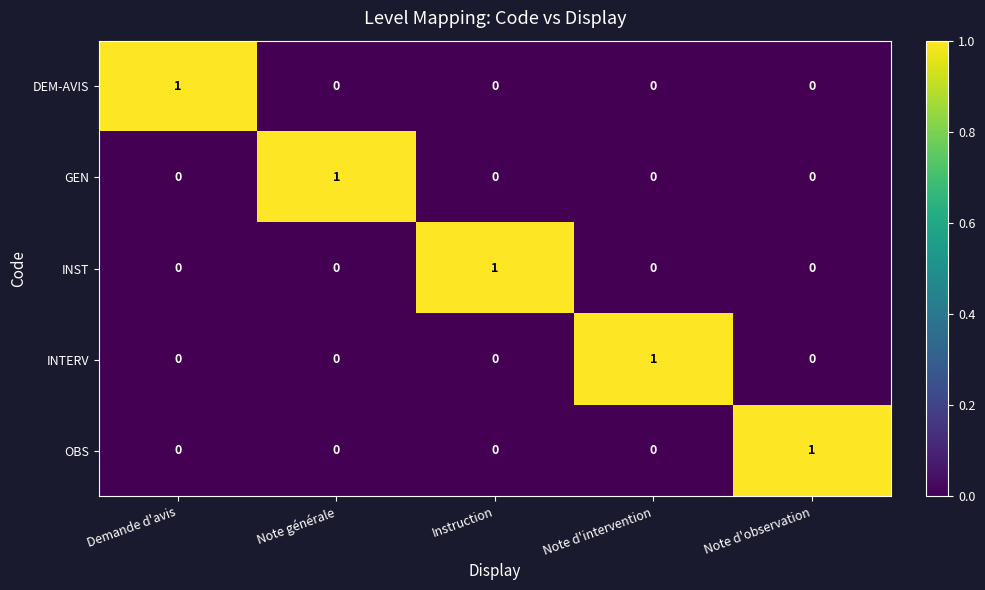

At how many categories does at least one series exceed 0?

5